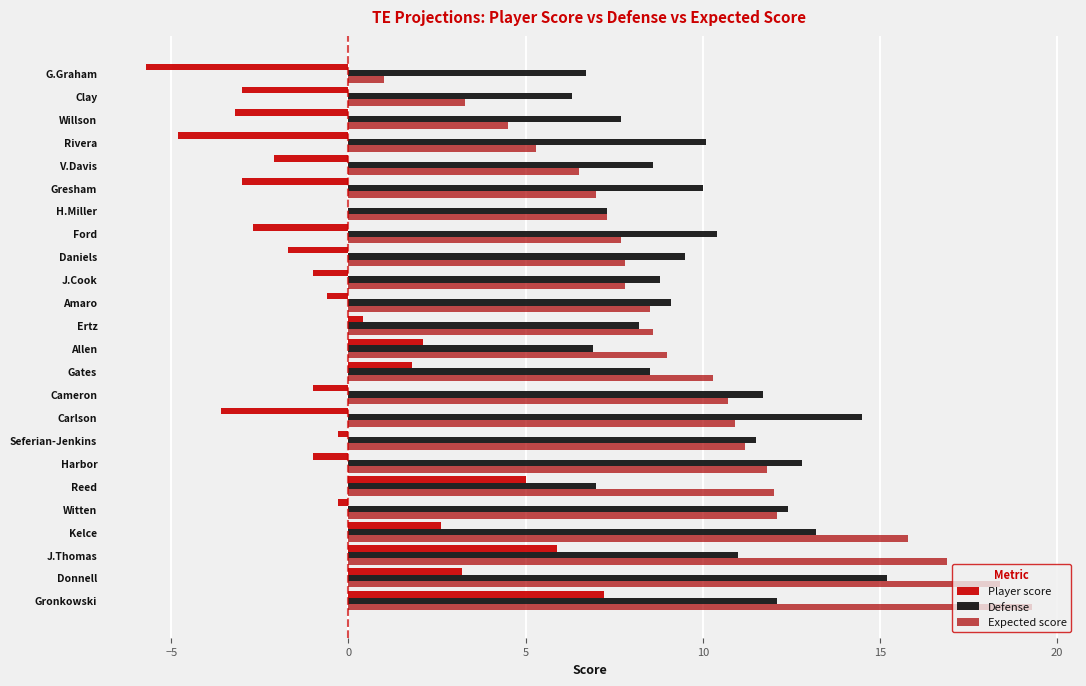

List the series in order of their peak value, lowest first.

Player score, Defense, Expected score